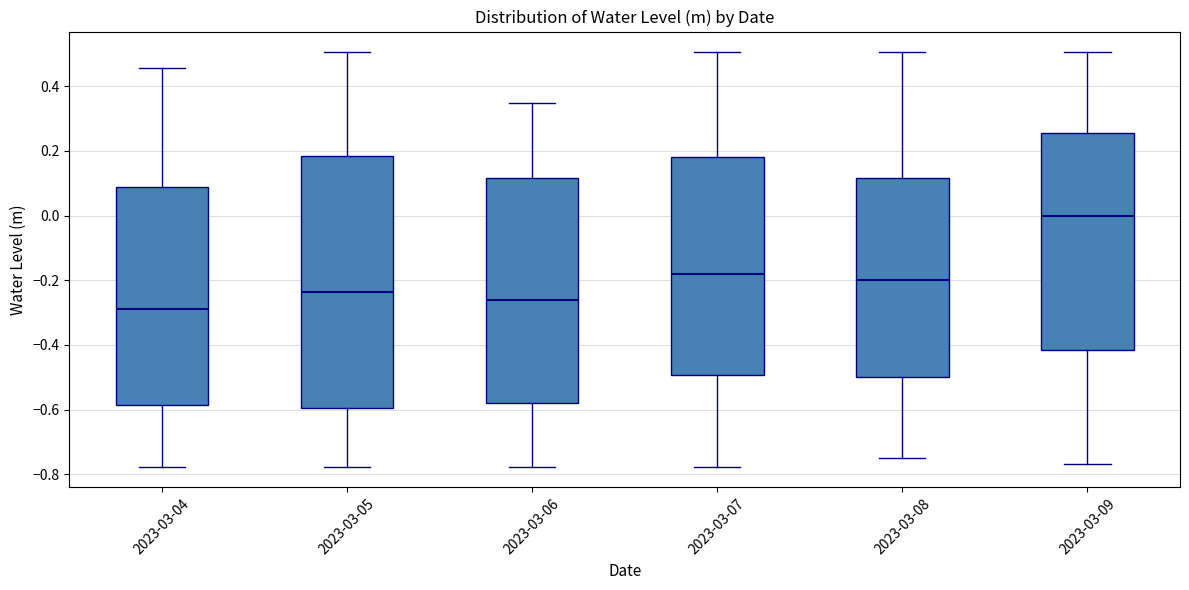

Which box has the lowest median line?

2023-03-04